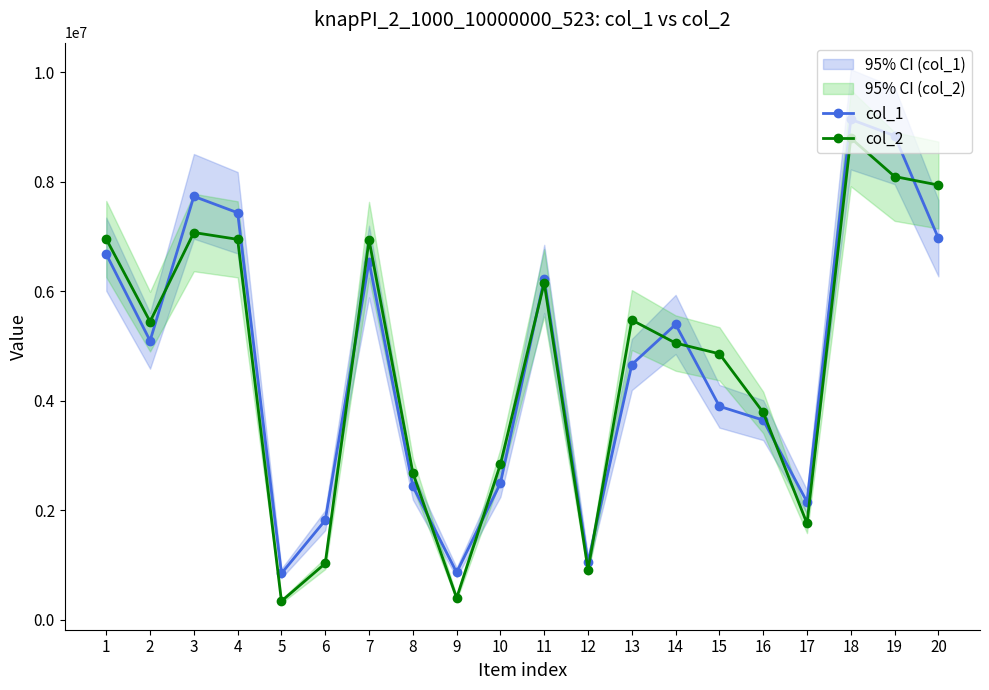

How many values in the col_1 series are below 5094328?

10